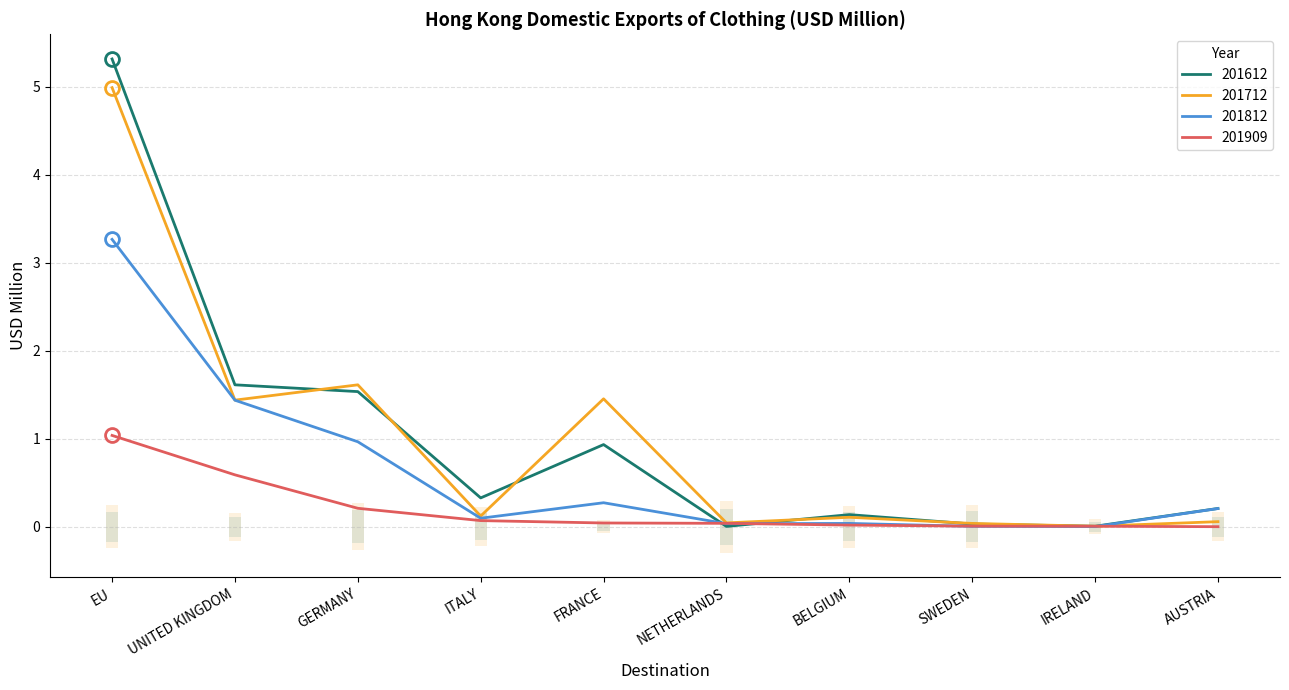

True or false: 201909 has more than 0 interior local peaks.

False